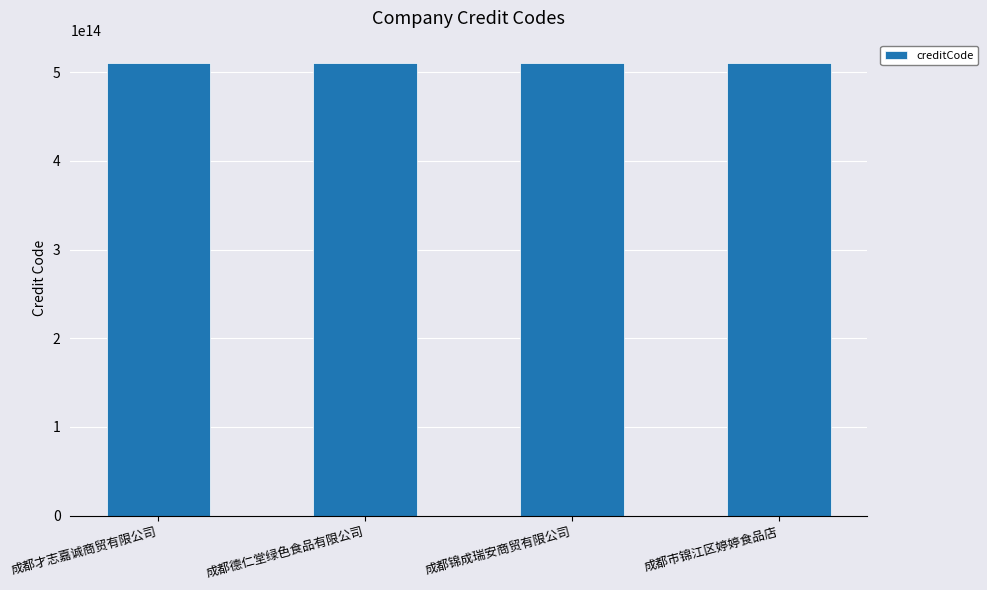

What is the label of the 1st bar from the left?

成都才志嘉诚商贸有限公司